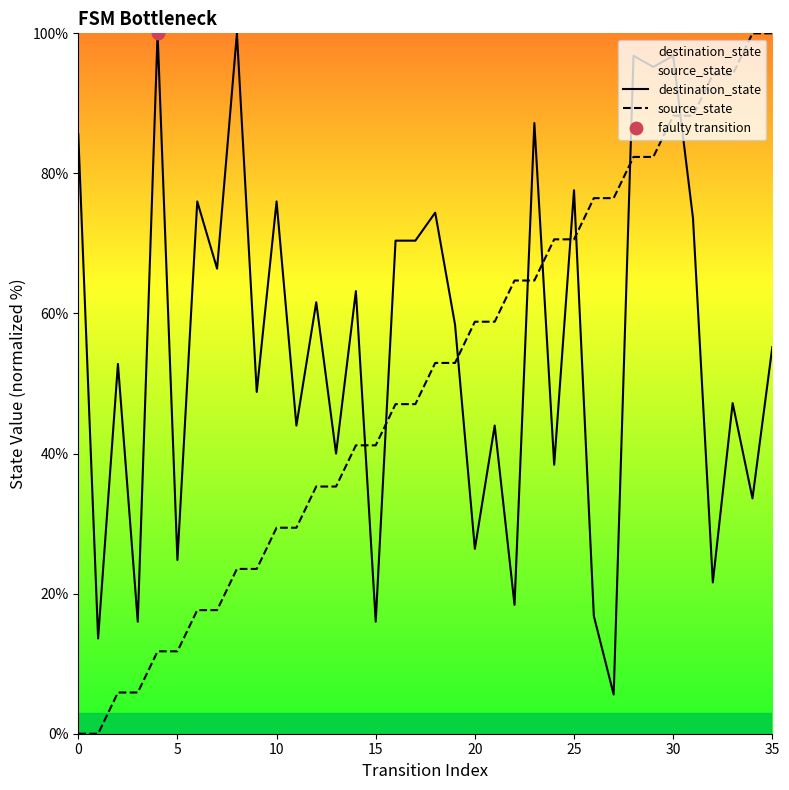

What is the total value across all series at 31?

161.8